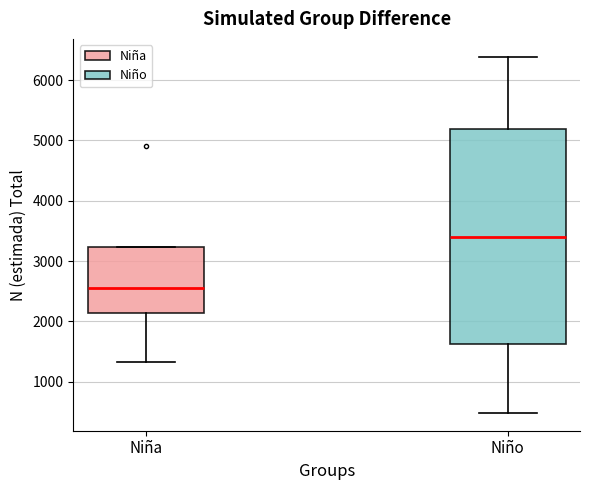

Reading left to right, transcribe this box plot: for each box, give where its median line is, the range the box spans, and where its two whiskers end, as read against the y-axis. The values are not printed on the chart, so give them approximately, as read against the axis.

Niña: median 2500, box 2100 to 3200, whiskers 1300 to 3200
Niño: median 3400, box 1600 to 5200, whiskers 500 to 6400